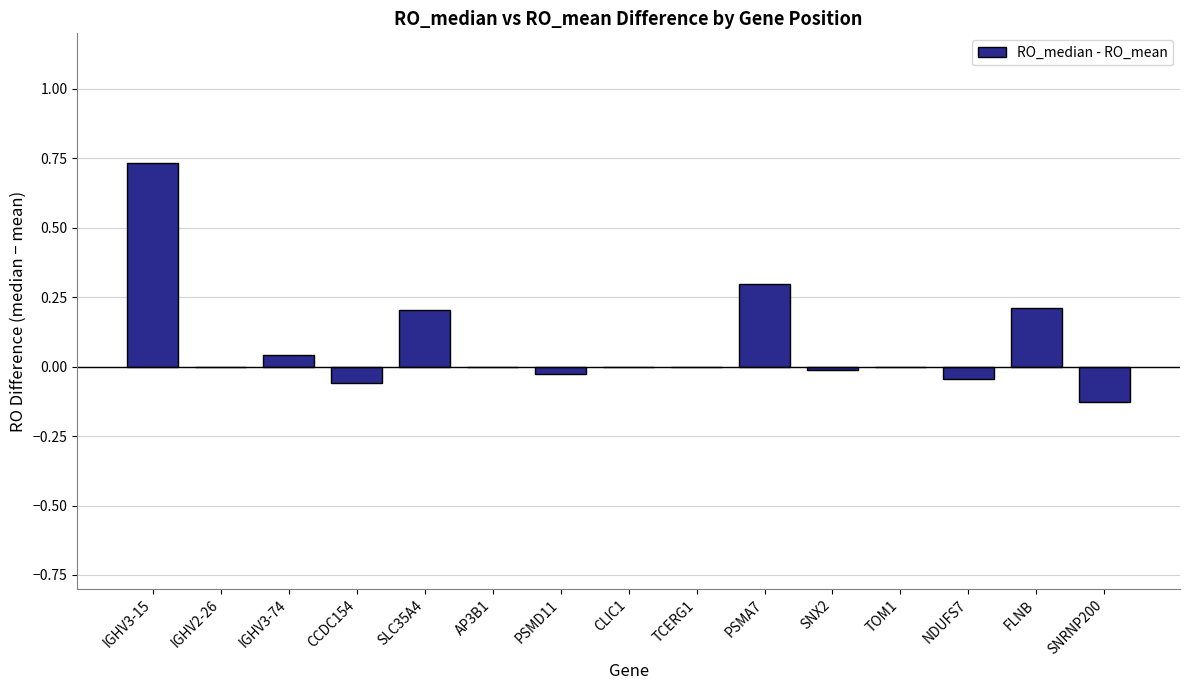

True or false: the data shows 0.2 at SLC35A4.

True